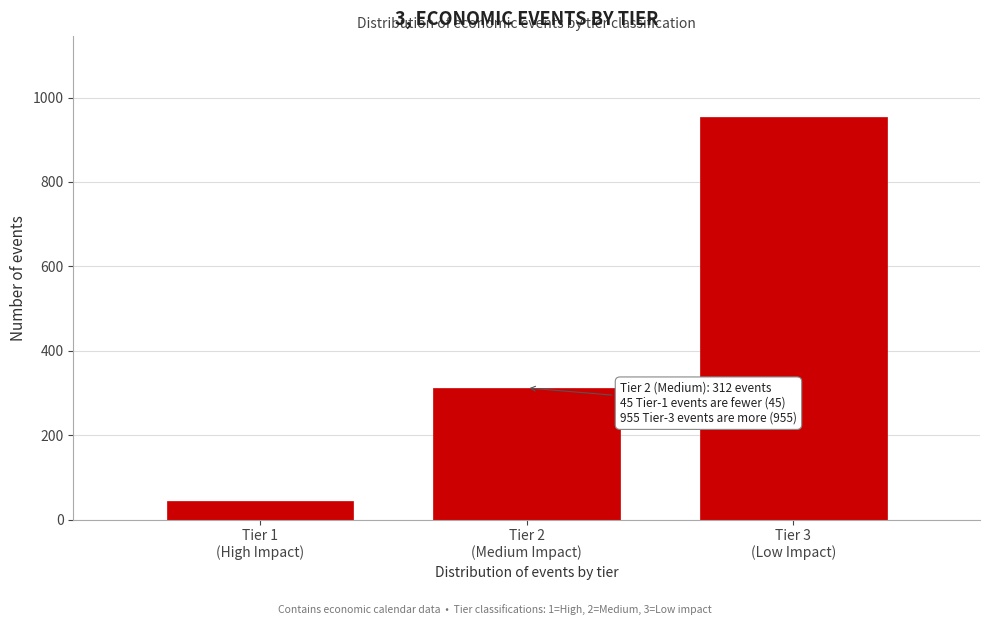

Reading left to right, what are all the values shown in this chart?

45	312	955